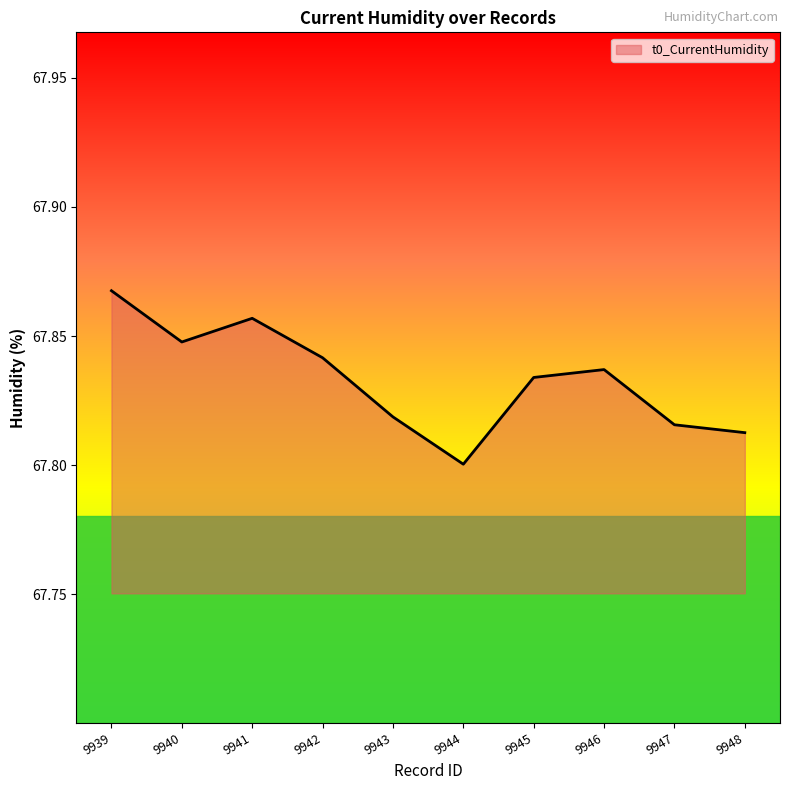

What is the sum of the values at 9940 and 9948?

135.7